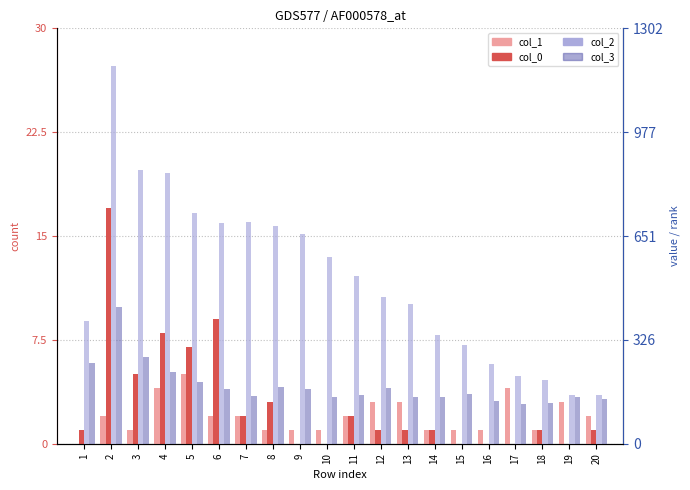

Which category has the lowest value in the col_1 series?

1